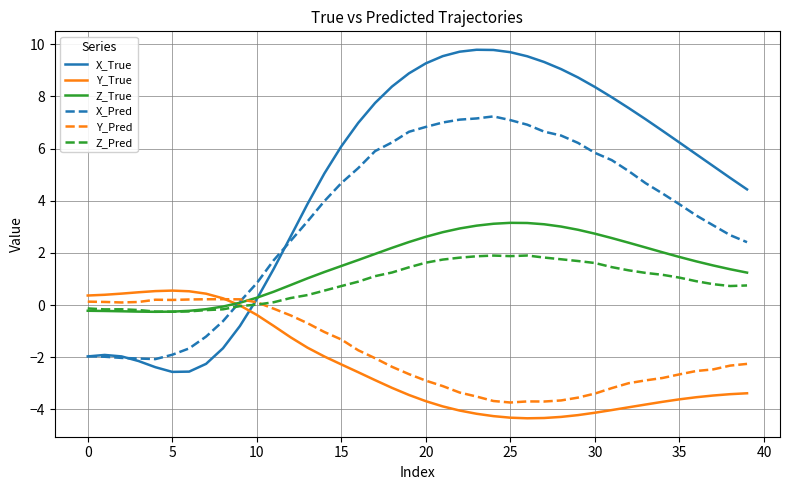

Which series has the largest total across all categories?

X_True